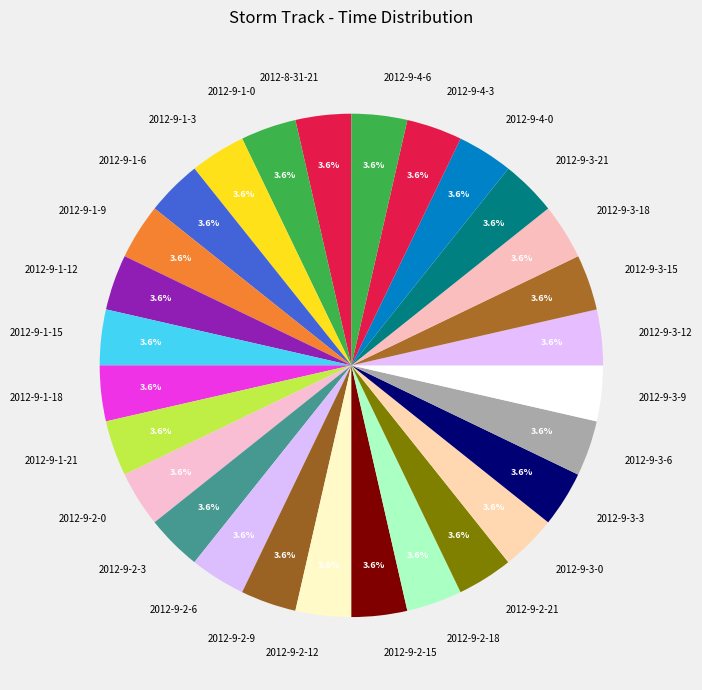

What percentage is the 2012-9-3-6 slice, to the nearest percent?

4%